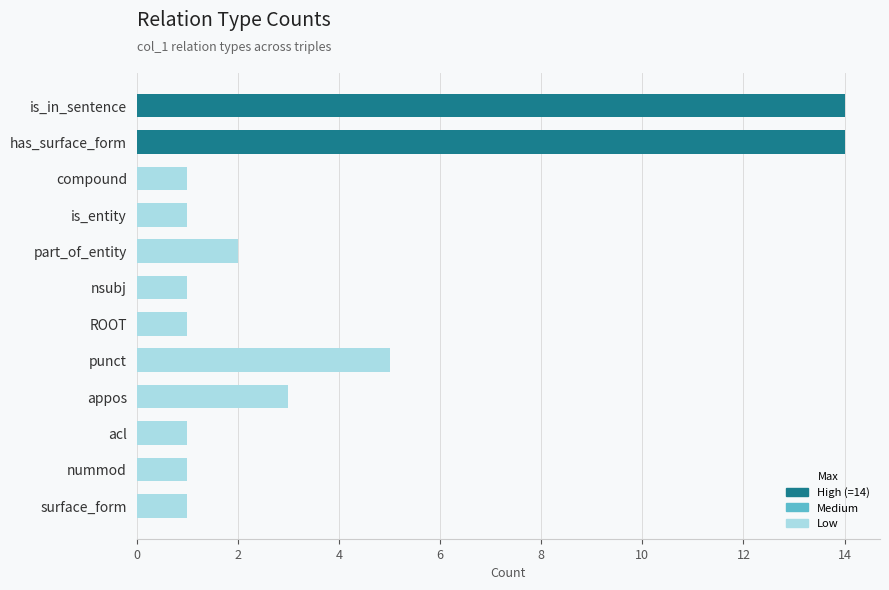

Reading top to bottom, transcribe all the data shown in this chart.

14	14	1	1	2	1	1	5	3	1	1	1